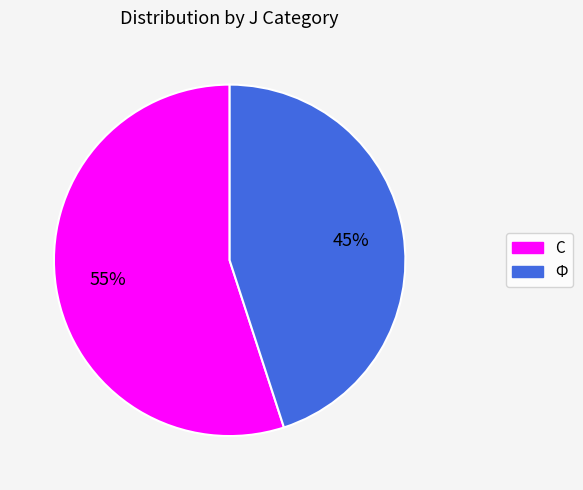

What is the ratio of the value at С to the value at Ф?

1.2